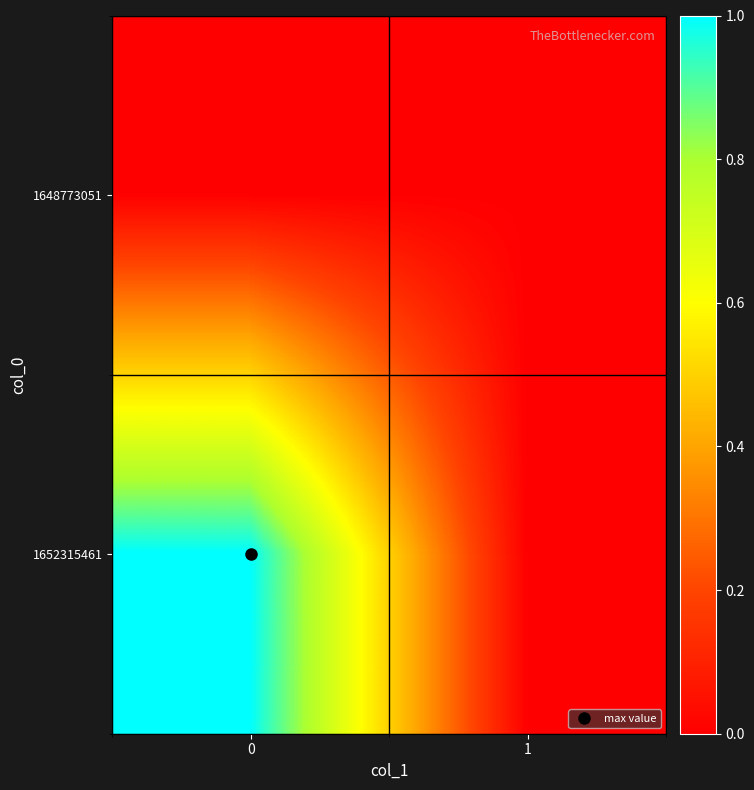

Reading left to right, extract all data points from this chart.

1648773051: 0=0	1=0
1652315461: 0=1	1=0